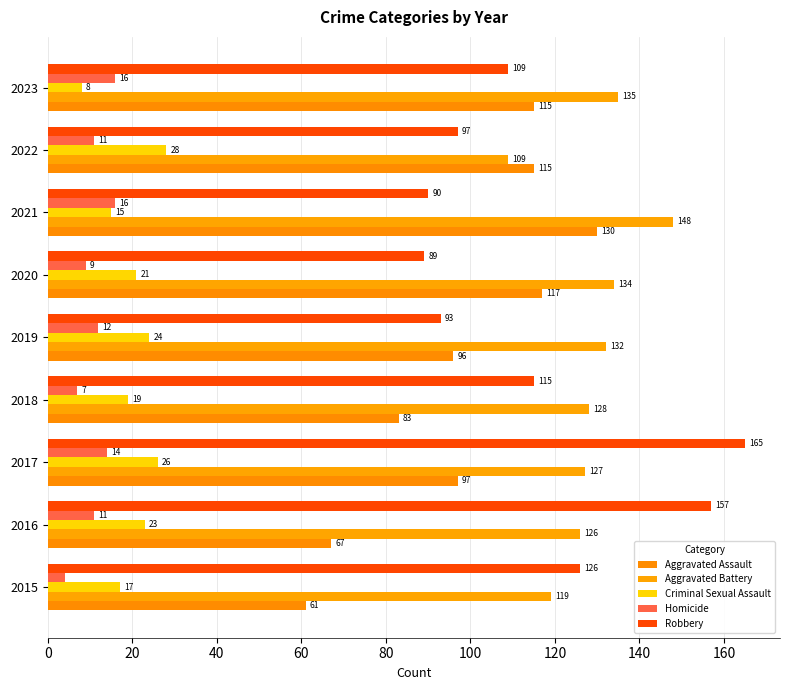

At how many categories does at least one series exceed 22?

9